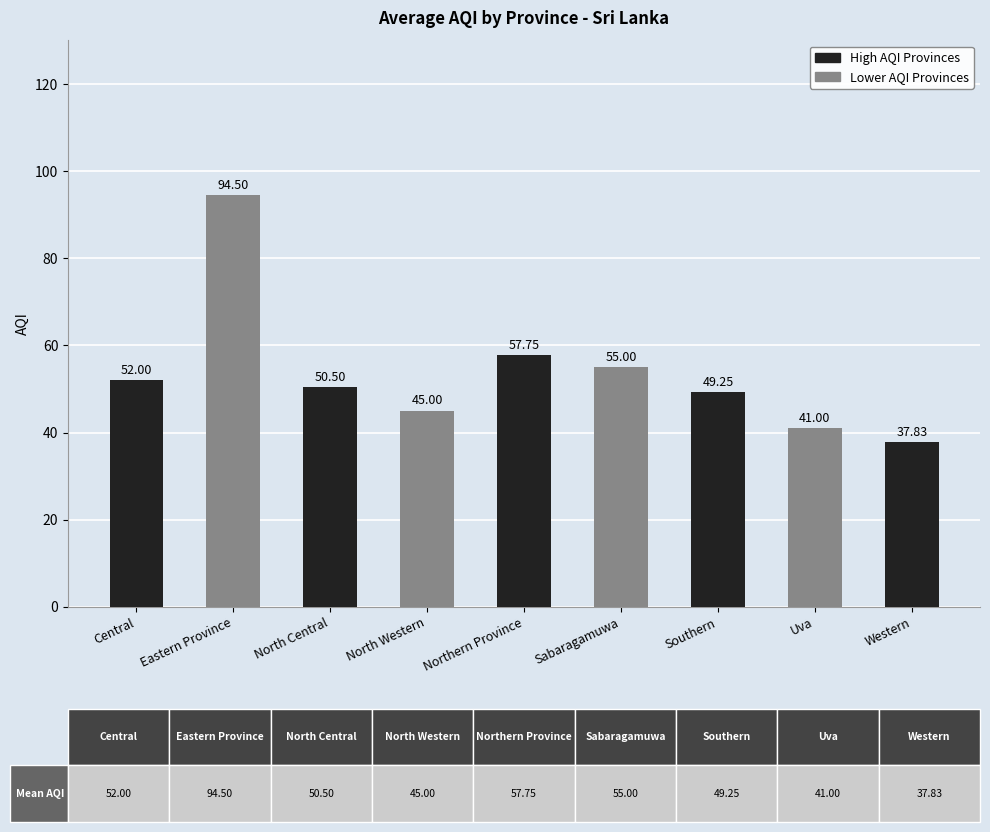

What is the change in value from Eastern Province to Uva?

-53.5